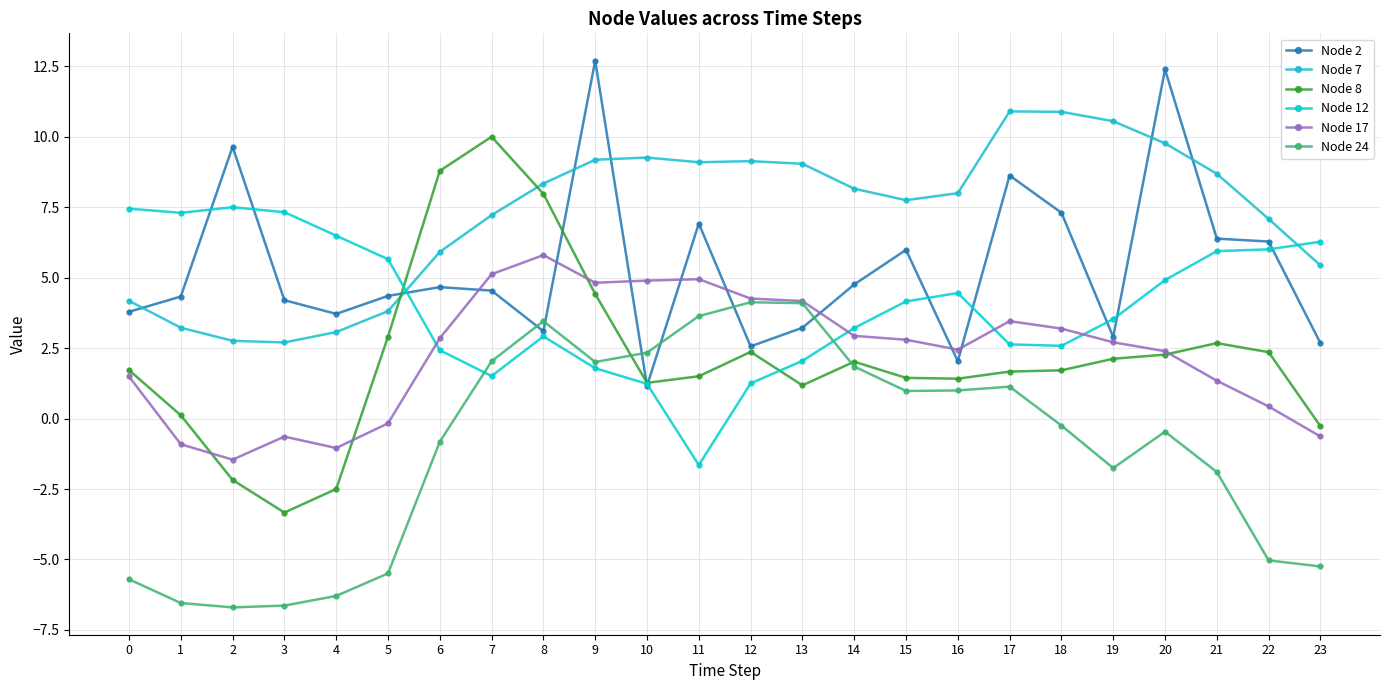

Reading right to left, transcribe all the data shown in this chart.

Node 2: 2.7	6.3	6.4	12.4	2.9	7.3	8.6	2.0	6.0	4.8	3.2	2.6	6.9	1.2	12.7	3.1	4.5	4.7	4.4	3.7	4.2	9.6	4.3	3.8
Node 7: 5.4	7.1	8.7	9.8	10.6	10.9	10.9	8.0	7.7	8.2	9.0	9.1	9.1	9.3	9.2	8.3	7.2	5.9	3.8	3.1	2.7	2.8	3.2	4.2
Node 8: -0.3	2.4	2.7	2.3	2.1	1.7	1.7	1.4	1.4	2.0	1.2	2.4	1.5	1.3	4.4	8.0	10.0	8.8	2.9	-2.5	-3.3	-2.2	0.1	1.7
Node 12: 6.3	6.0	5.9	4.9	3.5	2.6	2.6	4.5	4.2	3.2	2.0	1.2	-1.6	1.2	1.8	2.9	1.5	2.4	5.7	6.5	7.3	7.5	7.3	7.4
Node 17: -0.6	0.4	1.3	2.4	2.7	3.2	3.5	2.4	2.8	2.9	4.2	4.3	4.9	4.9	4.8	5.8	5.1	2.8	-0.2	-1.0	-0.6	-1.5	-0.9	1.5
Node 24: -5.2	-5.0	-1.9	-0.5	-1.8	-0.2	1.1	1.0	1.0	1.8	4.1	4.1	3.6	2.3	2.0	3.5	2.0	-0.8	-5.5	-6.3	-6.6	-6.7	-6.5	-5.7